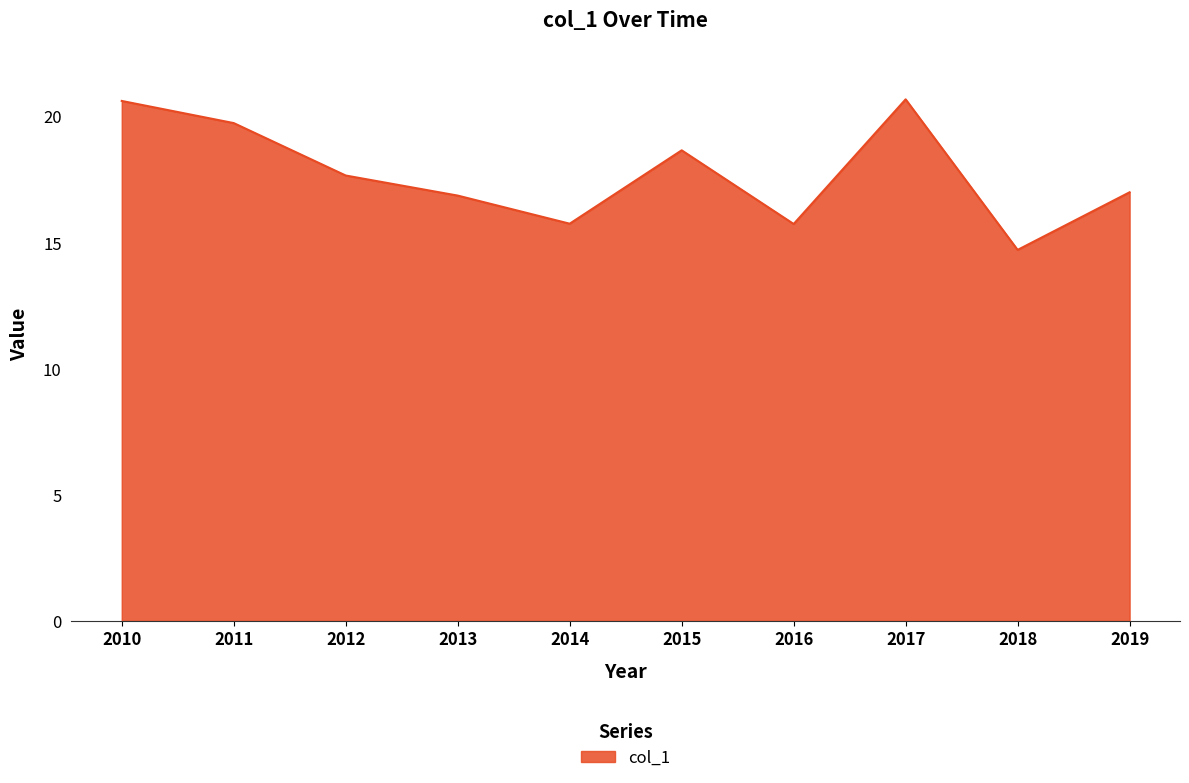

Where does the data first go above 17?

2010